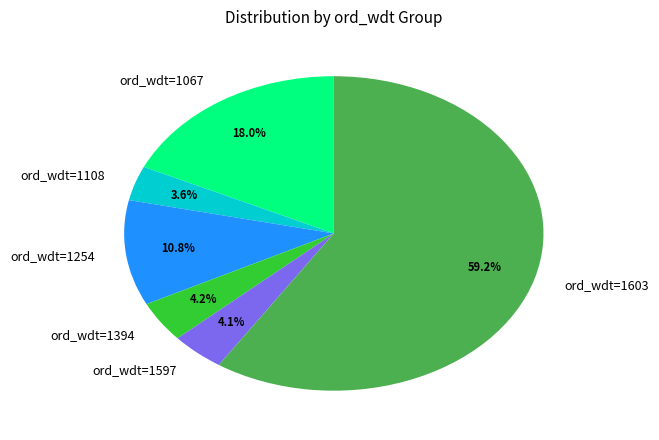

Which has a higher value, ord_wdt=1394 or ord_wdt=1108?

ord_wdt=1394